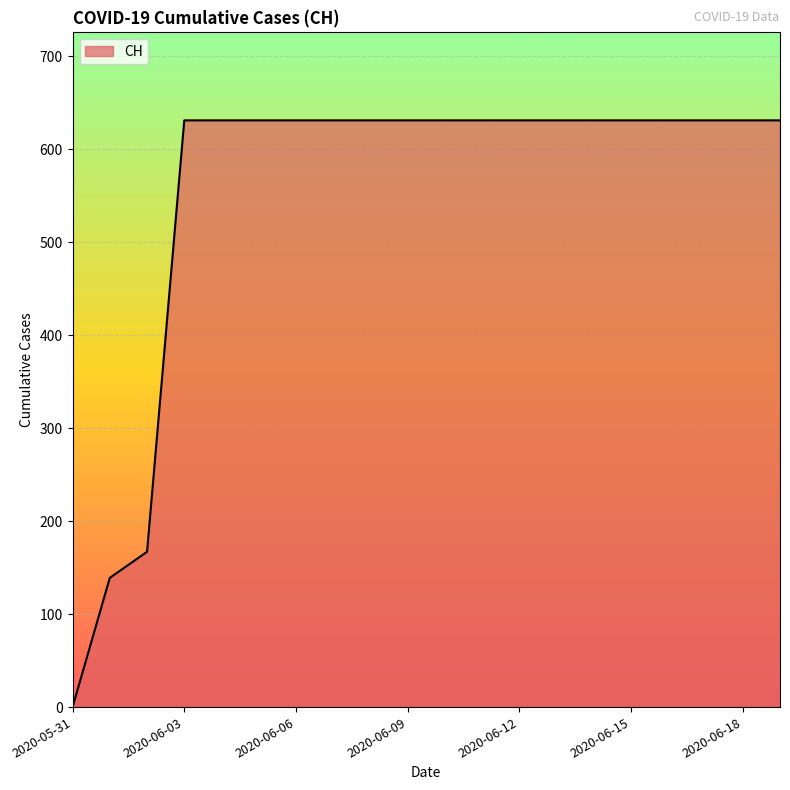

What is the difference between the maximum and minimum values?

631